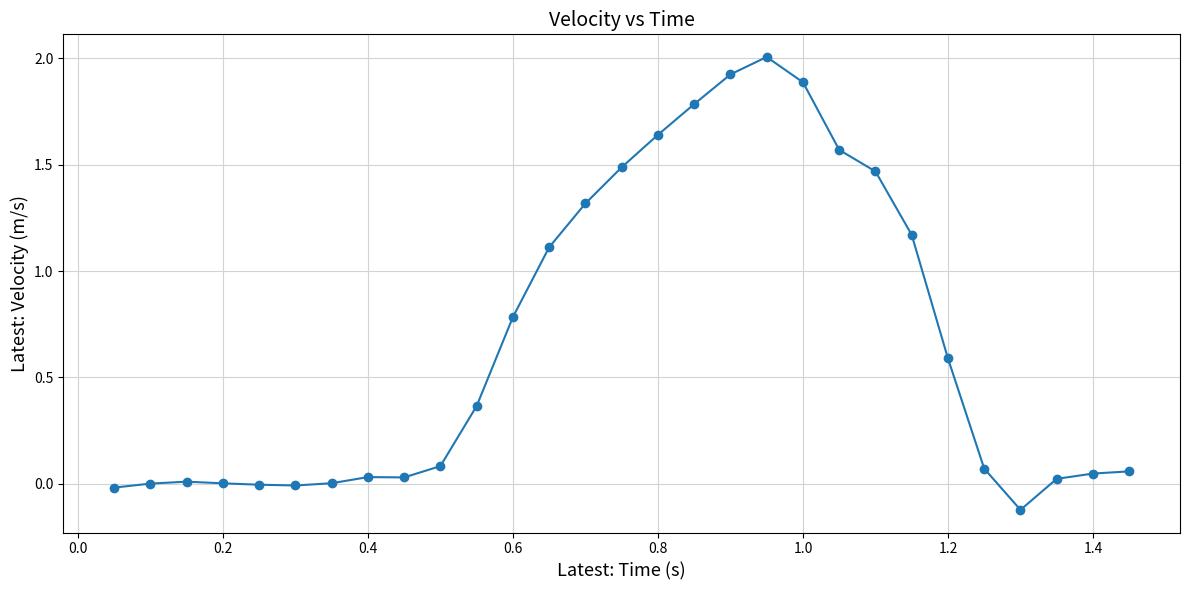

What is the greatest value displayed?

2.0